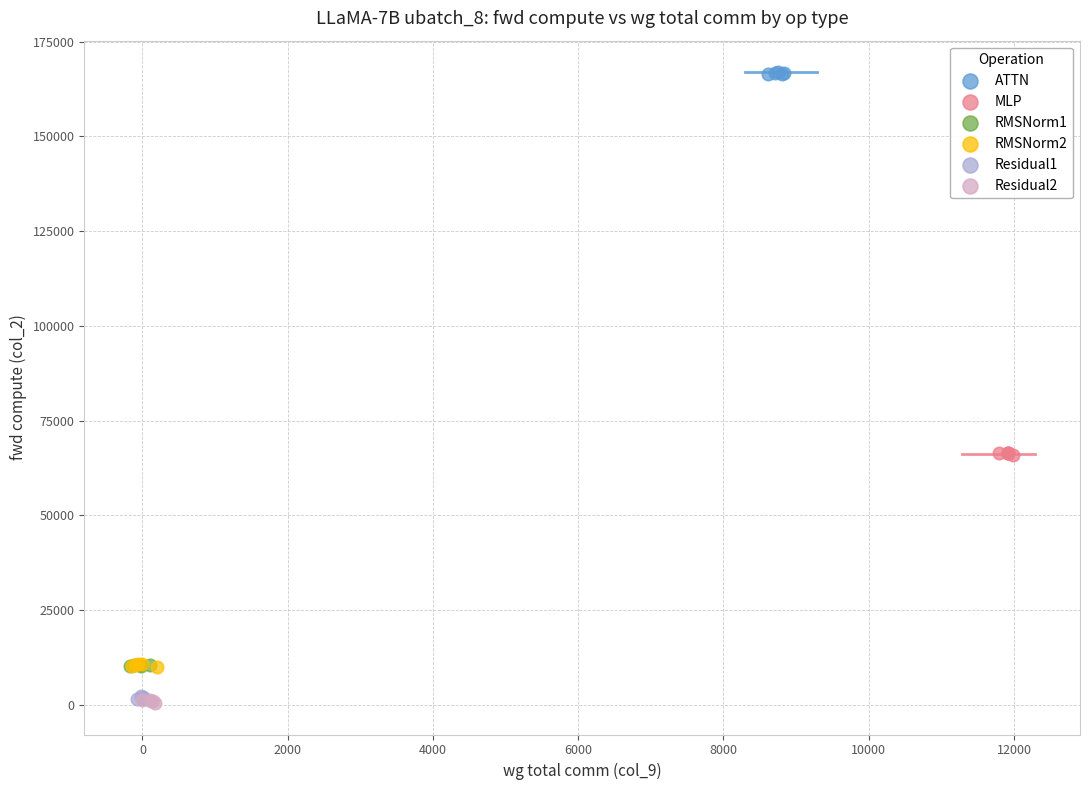

Which series contains the highest Y value?

ATTN